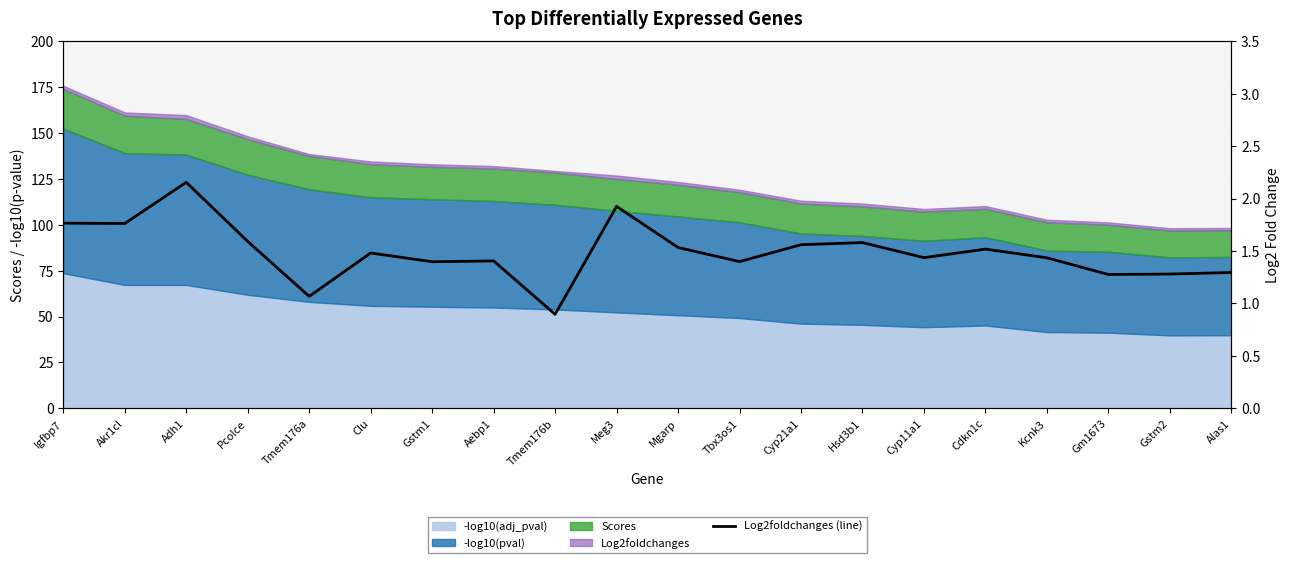

What is the change in value from Igfbp7 to Tbx3os1?

-0.4